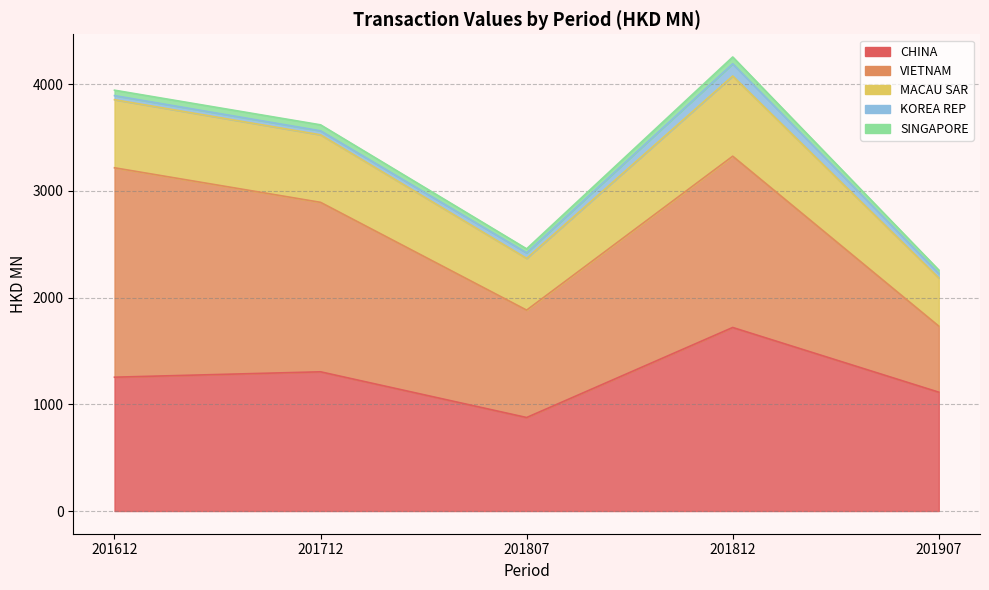

What is the difference between the second highest and minimum values in the KOREA REP series?

14.1